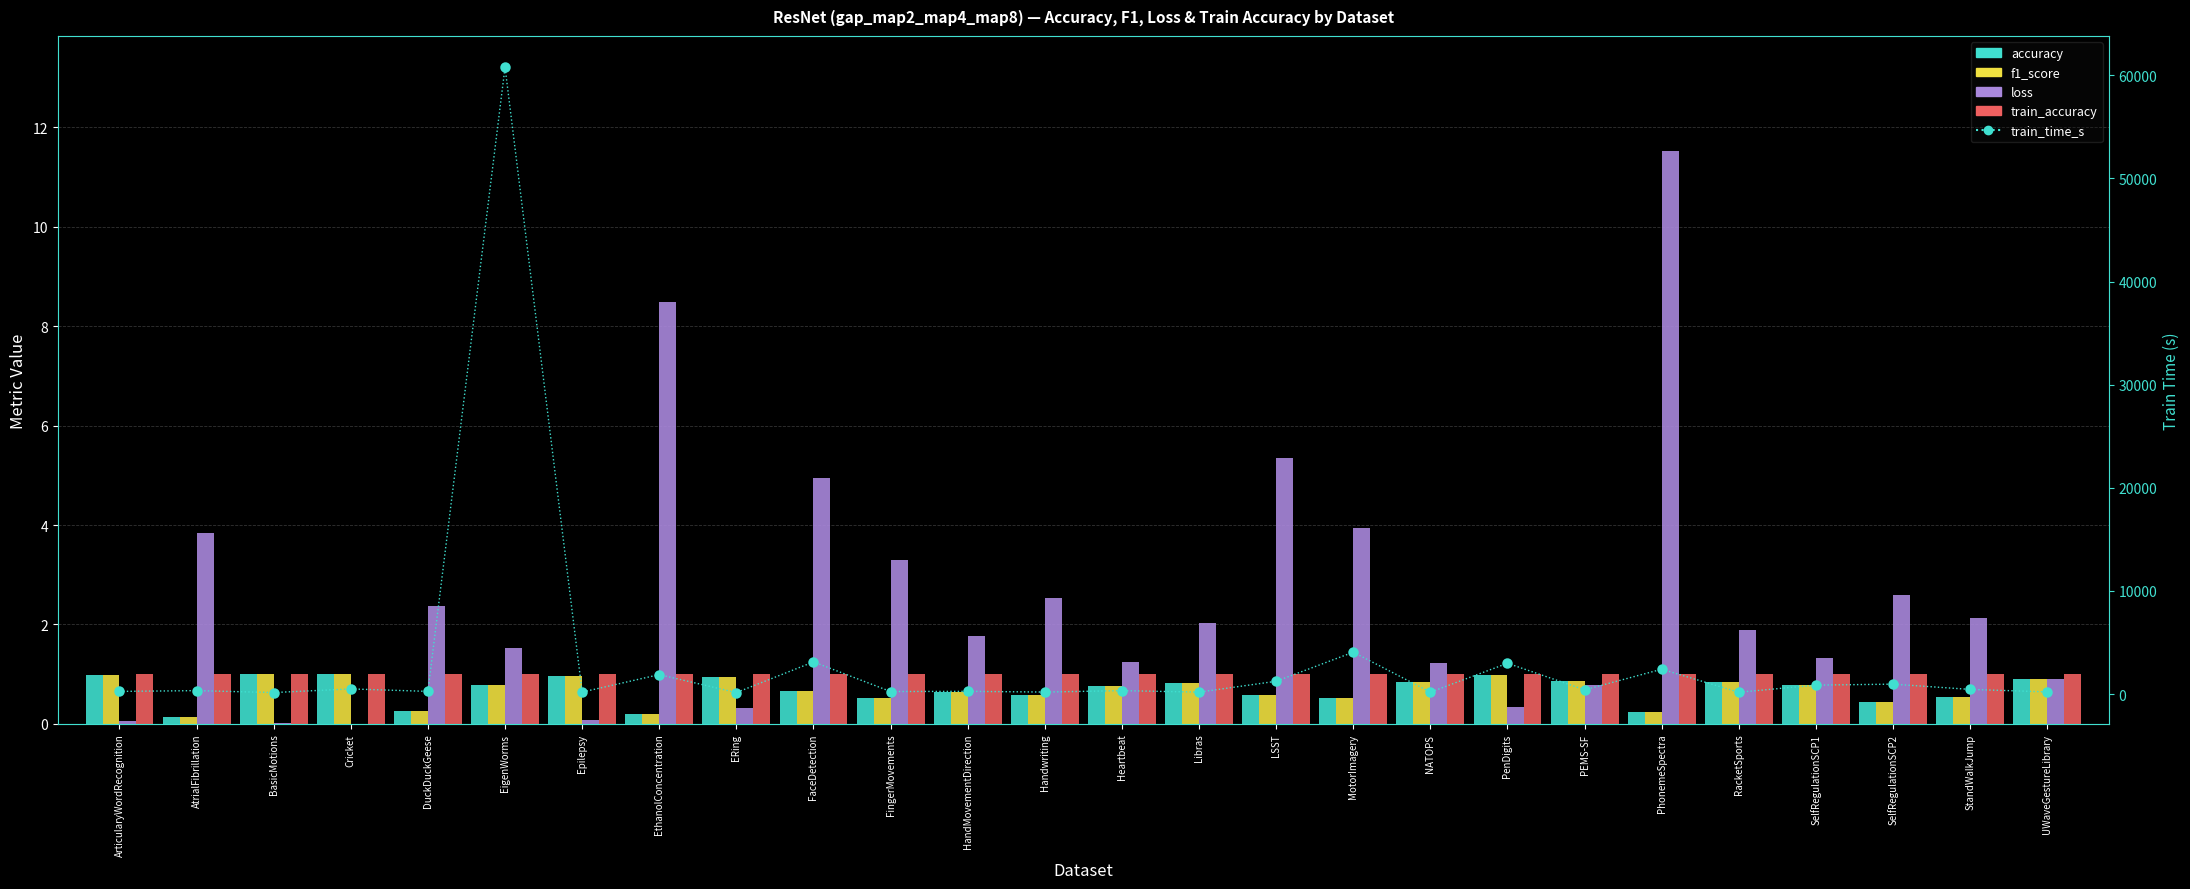

Which series has the largest total across all categories?

train_time_s